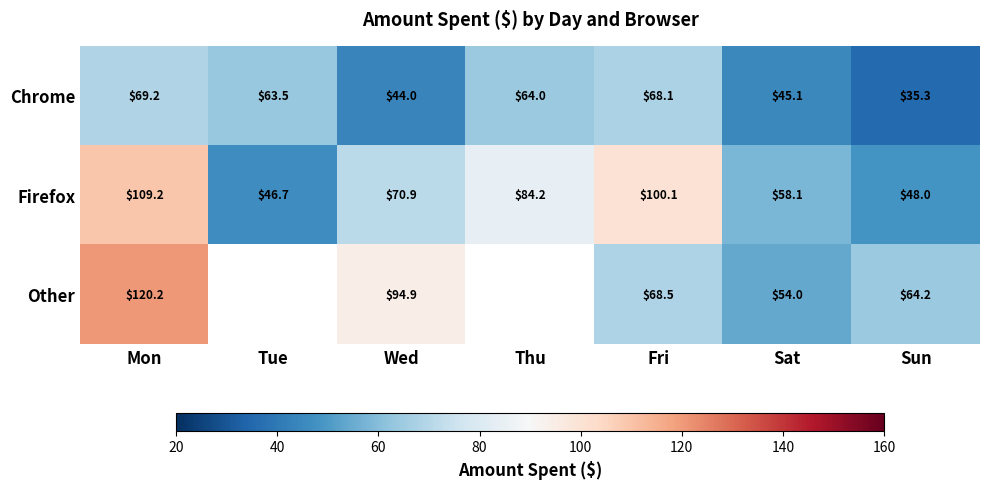

Where is Firefox nearest to the value 77?

Wed